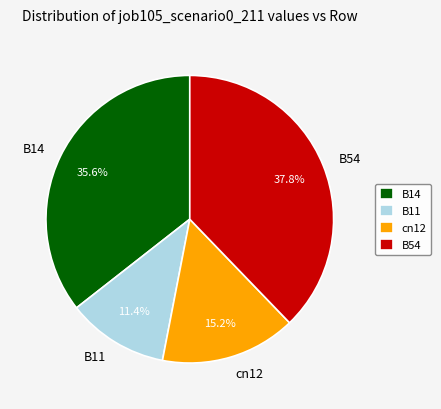

To the nearest percent, what portion does B14 represent?

36%